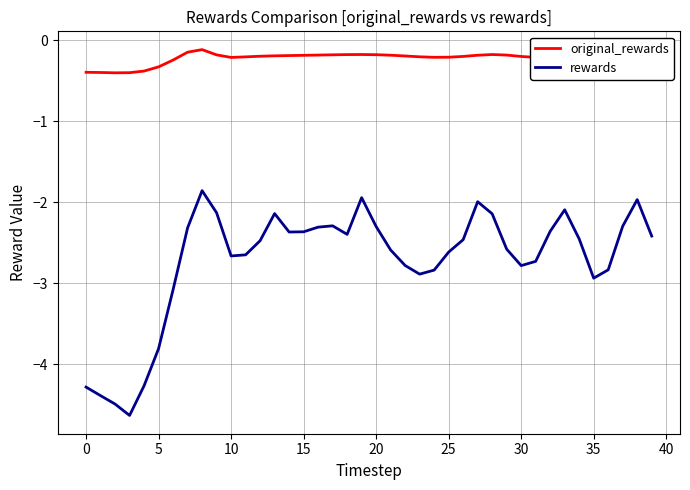

What is the difference between the second highest and minimum values in the rewards series?

2.7